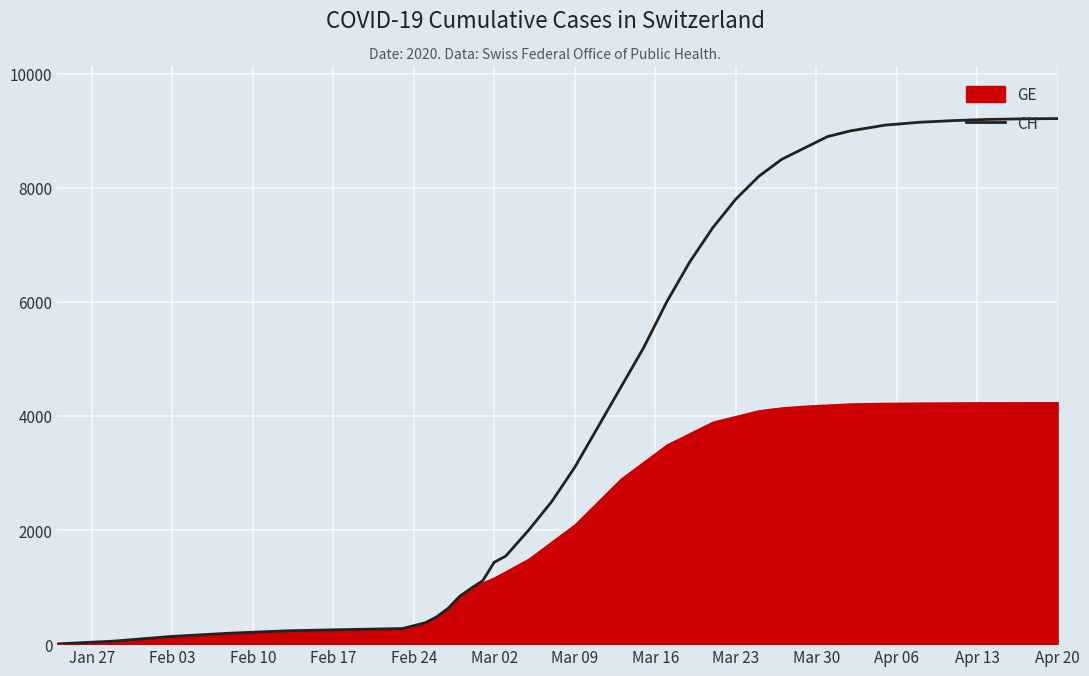

How many values exceed 3800?

17